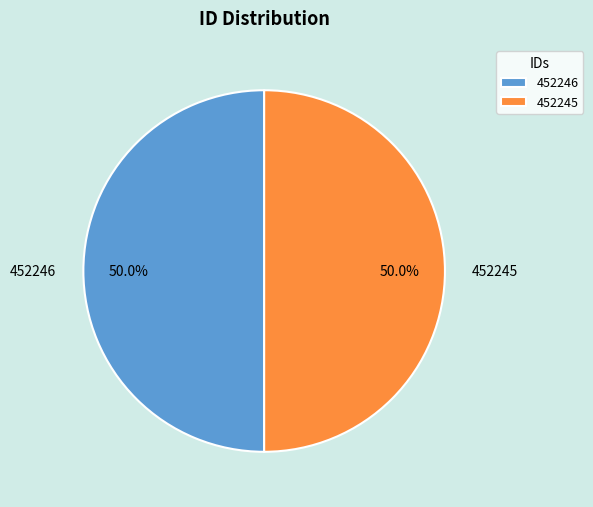

To the nearest percent, what is the average slice percentage?

50%